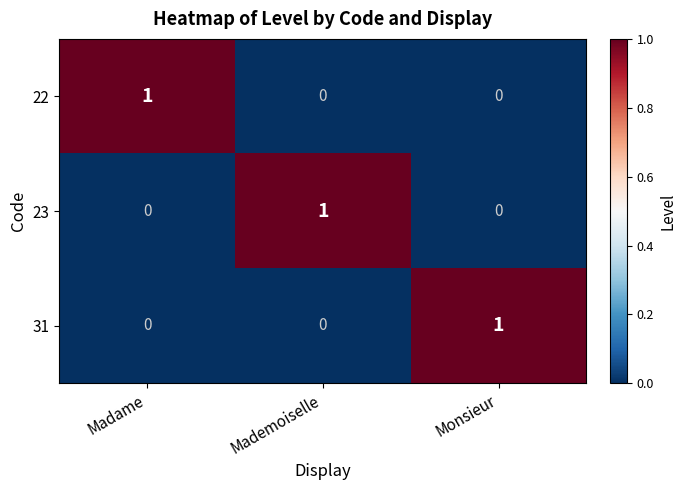

Which category has the highest value in the 22 series?

Madame